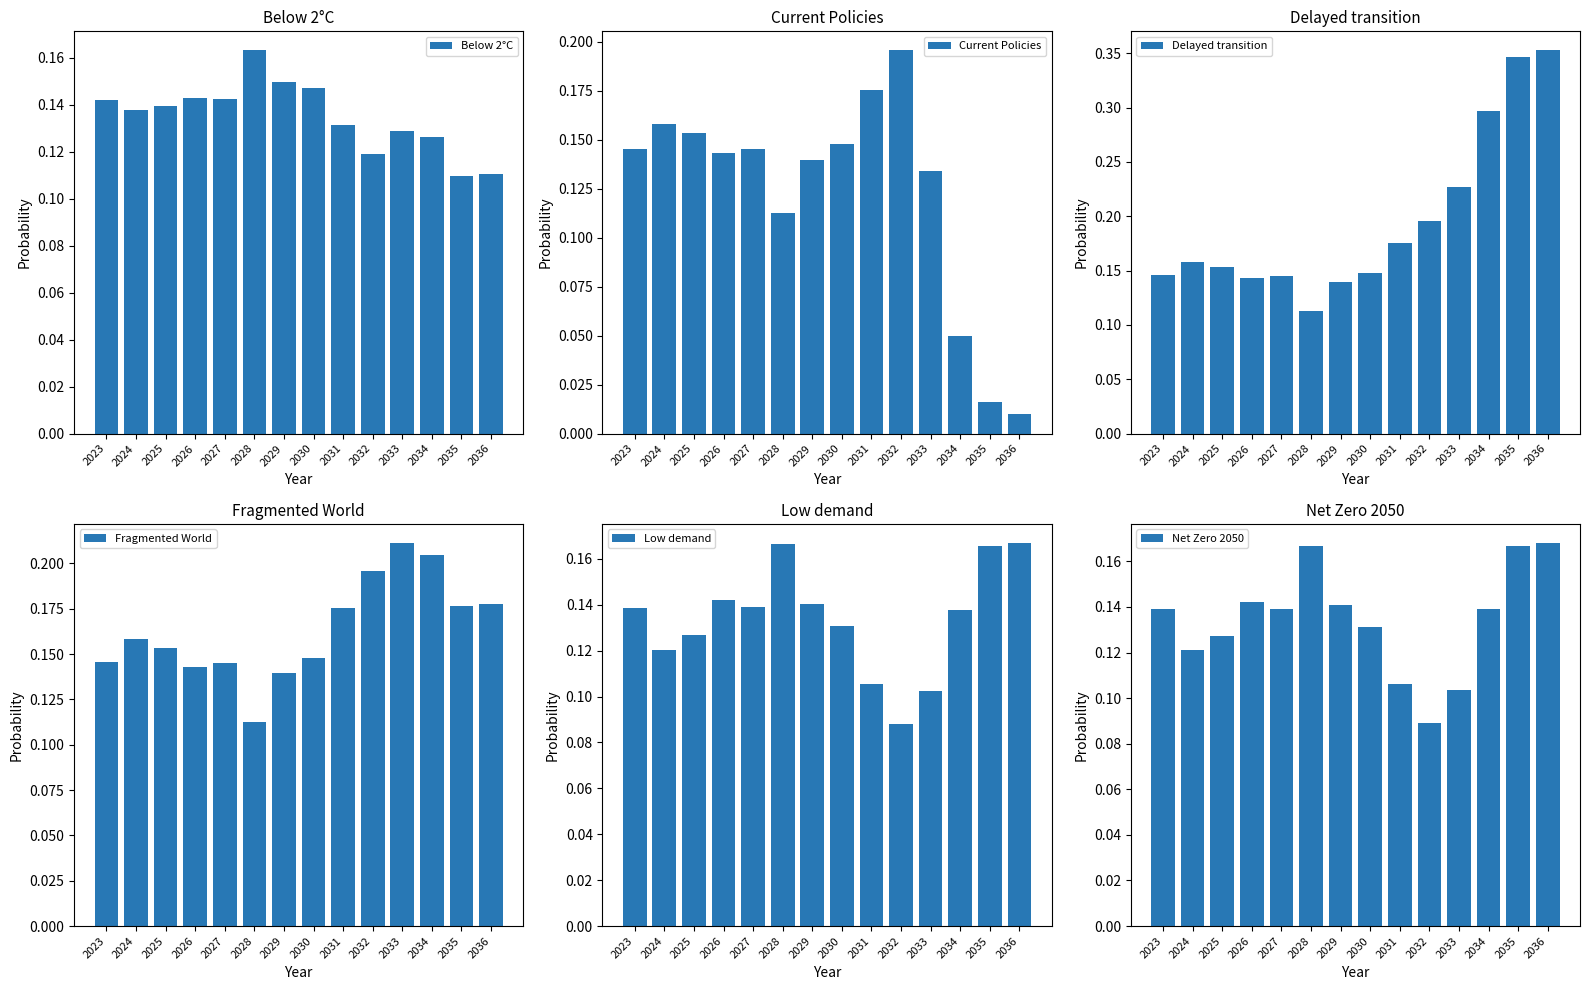

Which category has the highest value in the Delayed transition series?

2036